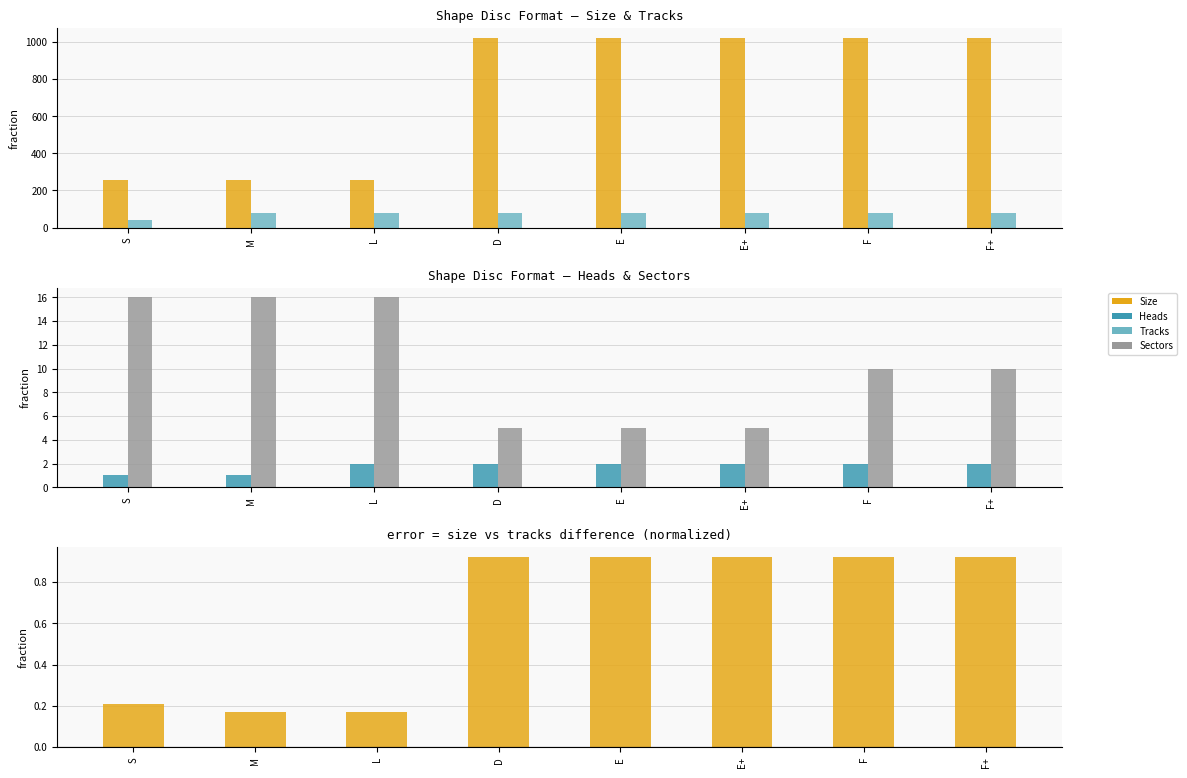

Reading left to right, extract all data points from this chart.

Size: S=256.0	M=256.0	L=256.0	D=1024.0	E=1024.0	E+=1024.0	F=1024.0	F+=1024.0
Tracks: S=40.0	M=80.0	L=80.0	D=80.0	E=80.0	E+=80.0	F=80.0	F+=80.0
Heads: S=1.0	M=1.0	L=2.0	D=2.0	E=2.0	E+=2.0	F=2.0	F+=2.0
Sectors: S=16.0	M=16.0	L=16.0	D=5.0	E=5.0	E+=5.0	F=10.0	F+=10.0
Size-Tracks diff (norm): S=0.2	M=0.2	L=0.2	D=0.9	E=0.9	E+=0.9	F=0.9	F+=0.9